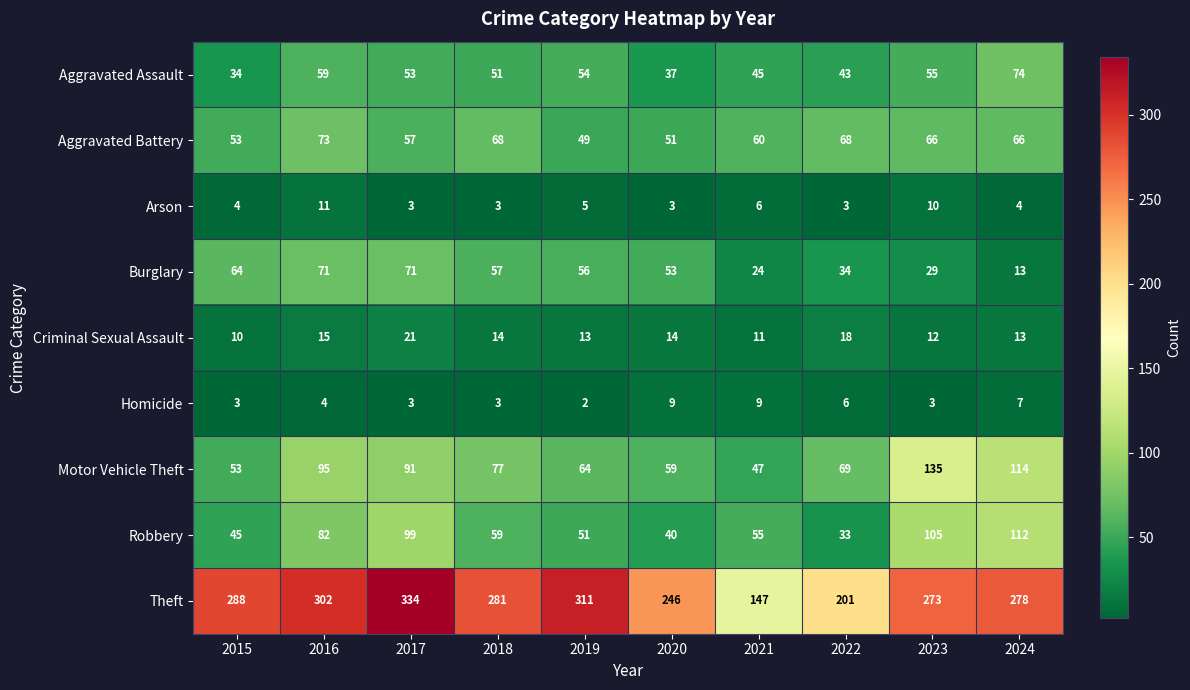

Is the value of Robbery at 2023 greater than the value of Criminal Sexual Assault at 2020?

Yes